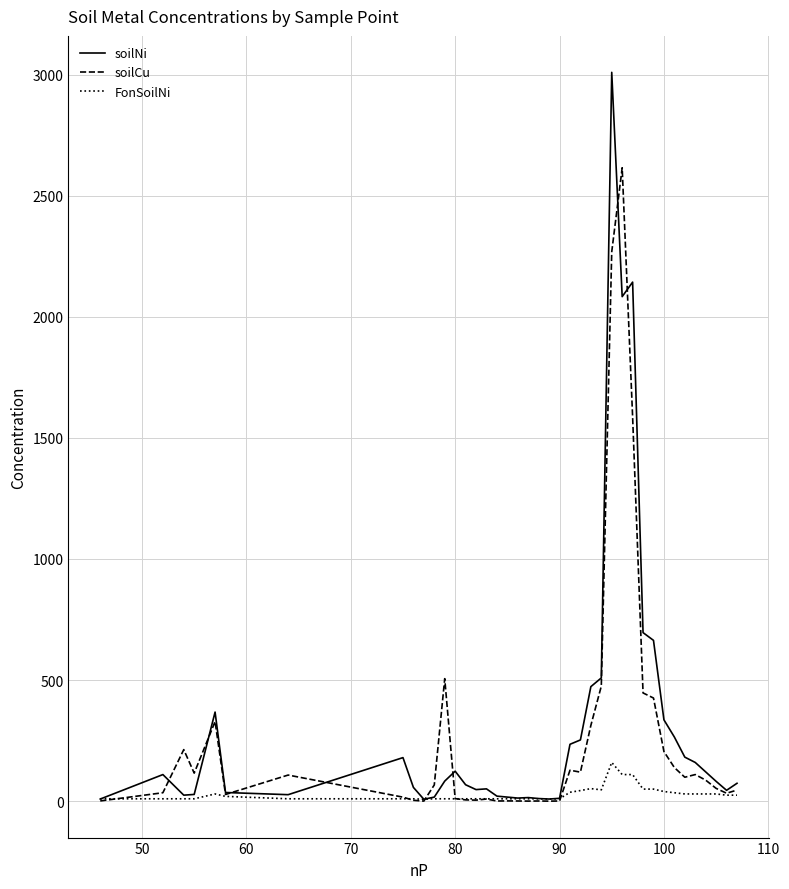

How many lines are shown in the chart?

3